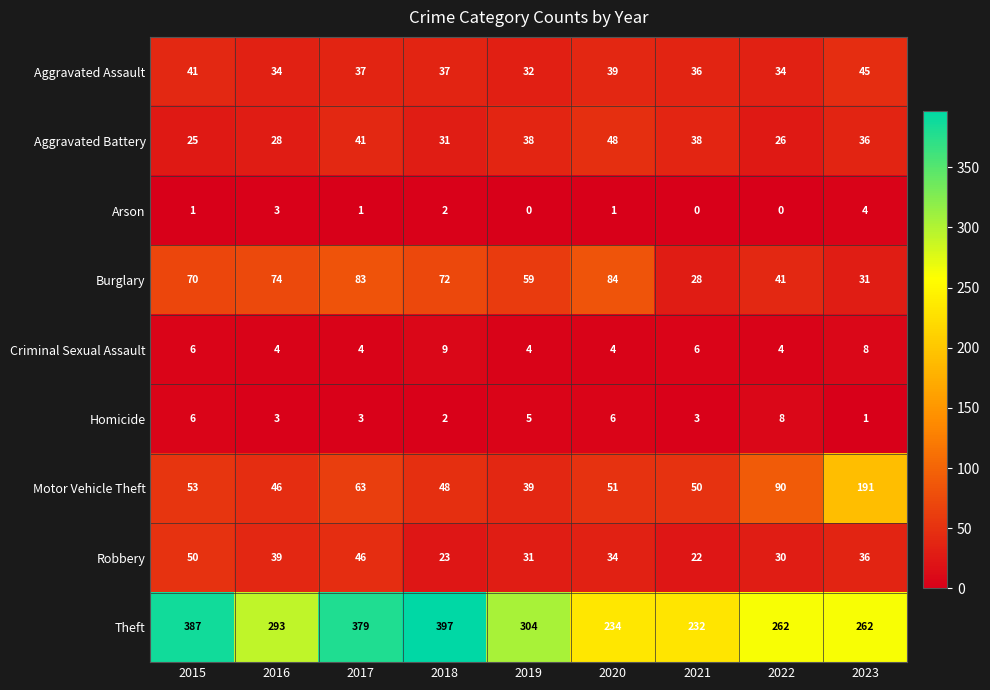

How many data points does each series have?

9